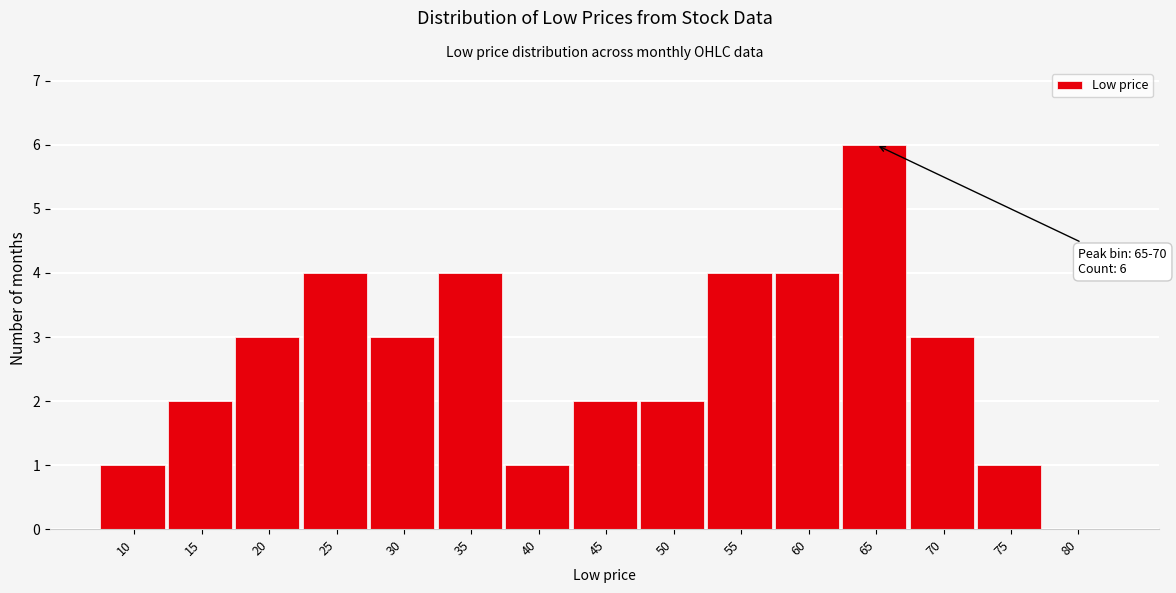

Reading left to right, list all the values displayed in this chart.

10=1	15=2	20=3	25=4	30=3	35=4	40=1	45=2	50=2	55=4	60=4	65=6	70=3	75=1	80=0